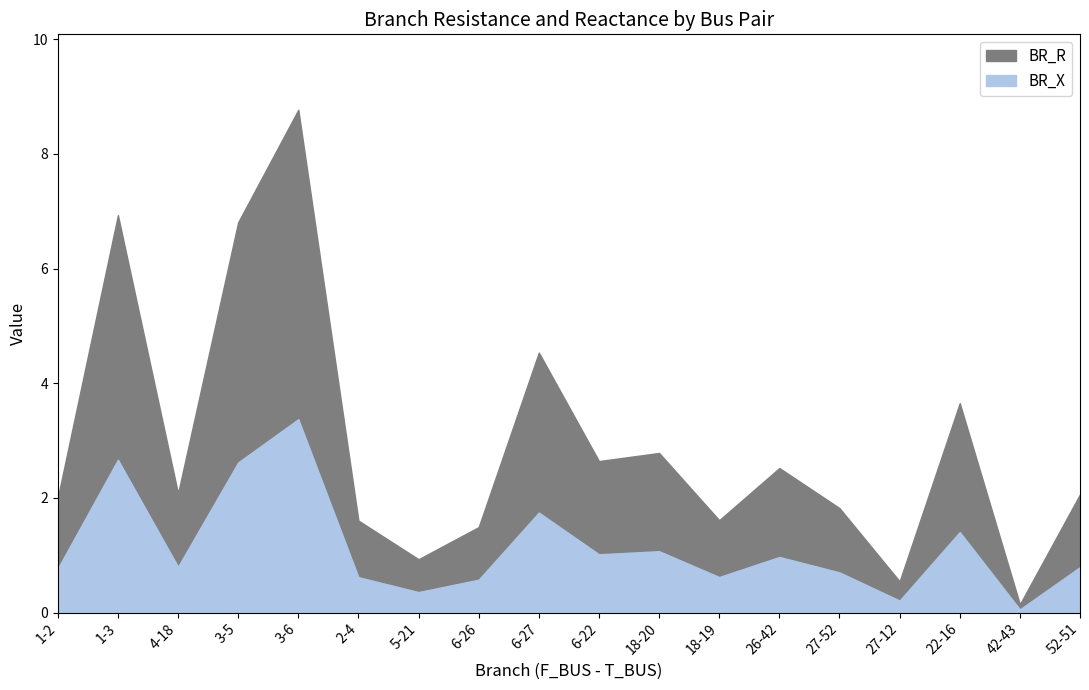

What is the approximate value of BR_R at 6-26?

1.5